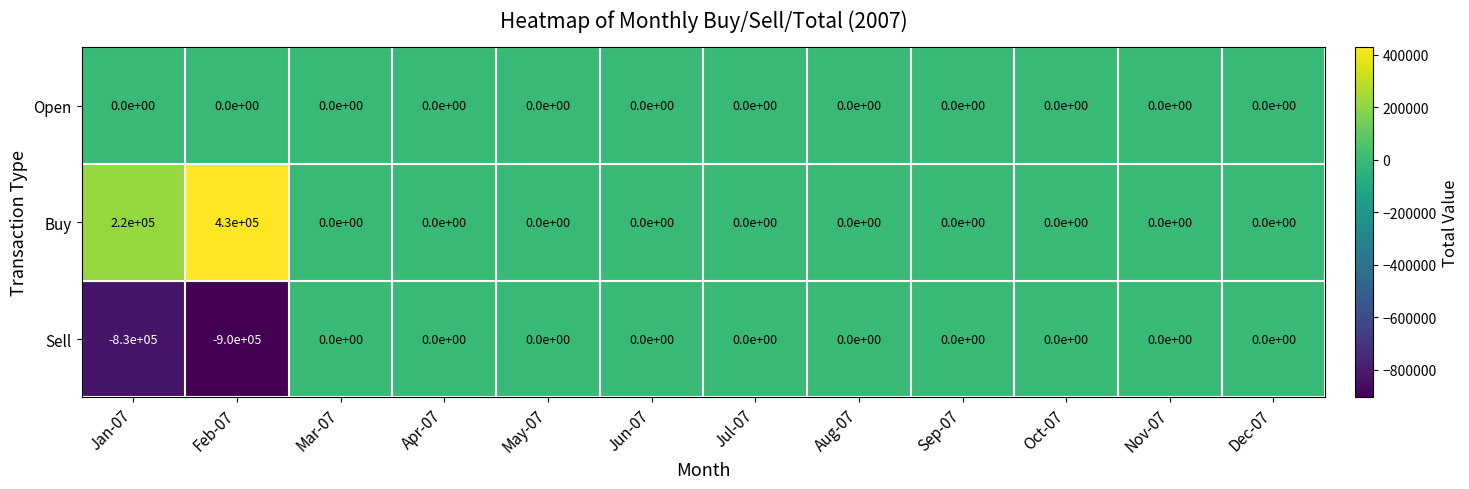

What is the spread (max minus min) of values at Feb-07?

1330000